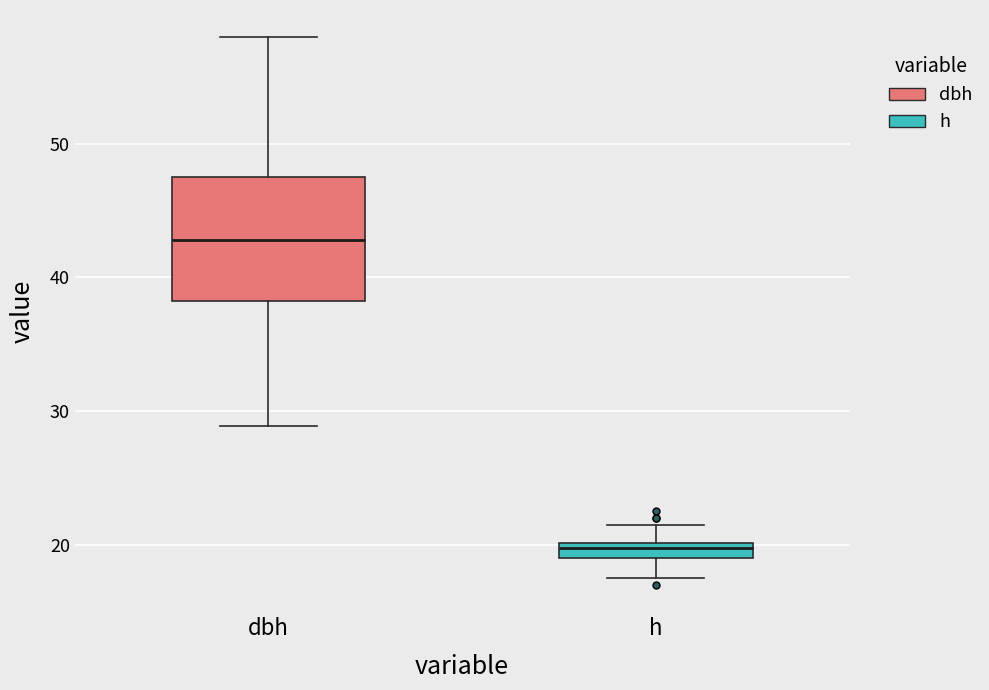

Where is the lower edge of the box for dbh on the y-axis? The values are not printed on the chart, so give them approximately, as read against the axis.

38